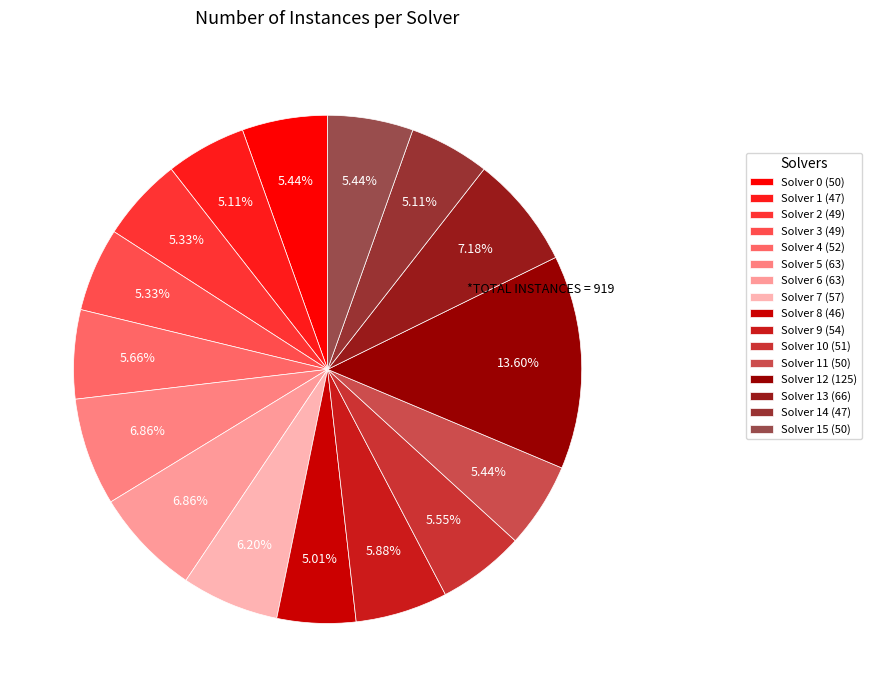

Approximately how many times larger is the value at Solver 4 (52) compared to Solver 7 (57)?

0.9